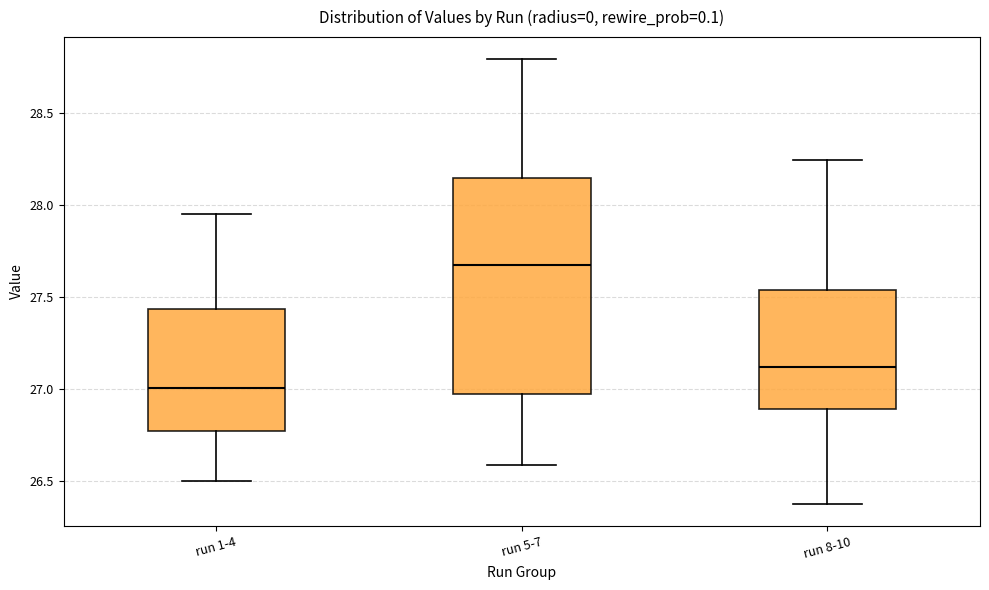

Which box is the tallest, from its lower edge to its upper edge?

run 5-7